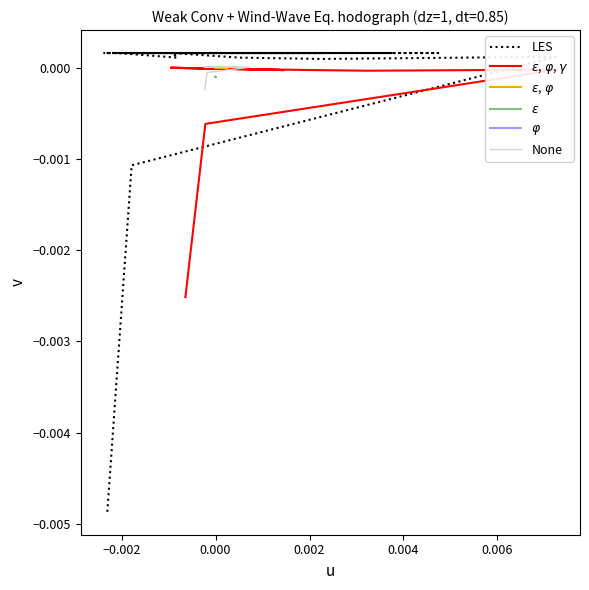

The None series shows 0.0 at 19. True or false?

False